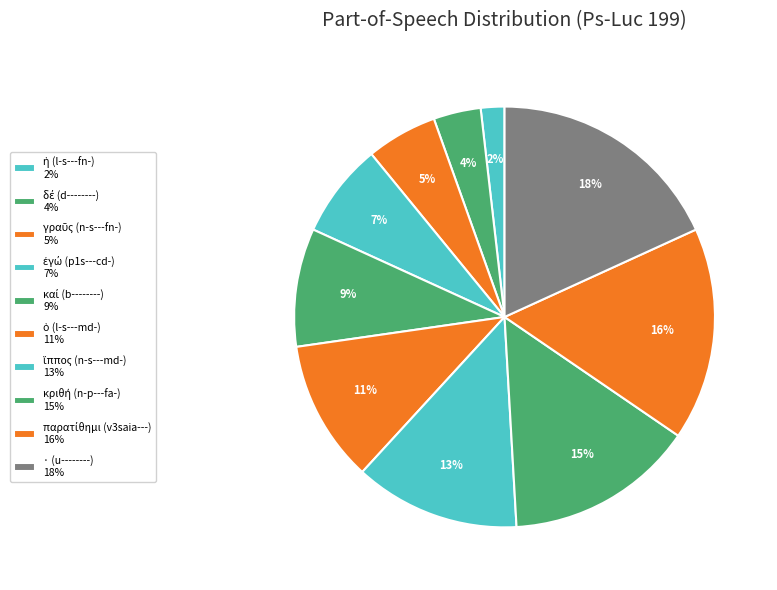

Rank the categories by value from highest to lowest.

· (u--------), παρατίθημι (v3saia---), κριθή (n-p---fa-), ἵππος (n-s---md-), ὁ (l-s---md-), καί (b--------), ἐγώ (p1s---cd-), γραῦς (n-s---fn-), δέ (d--------), ἡ (l-s---fn-)